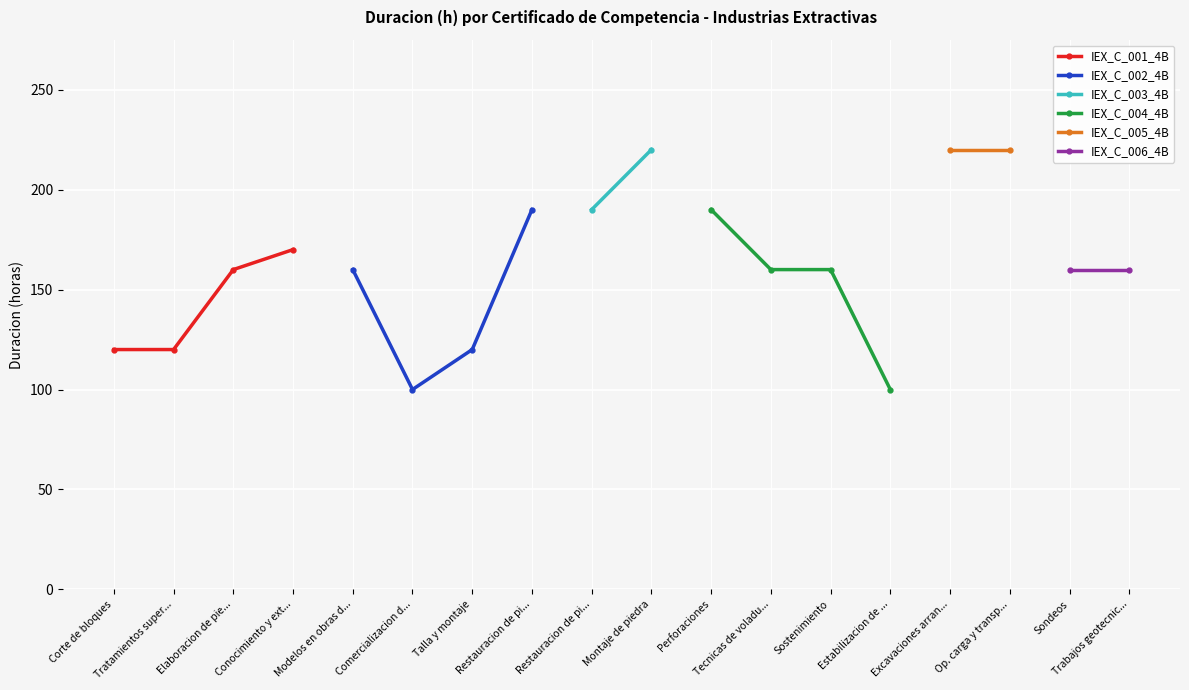

What is the lowest value of the IEX_C_001_4B series?

120